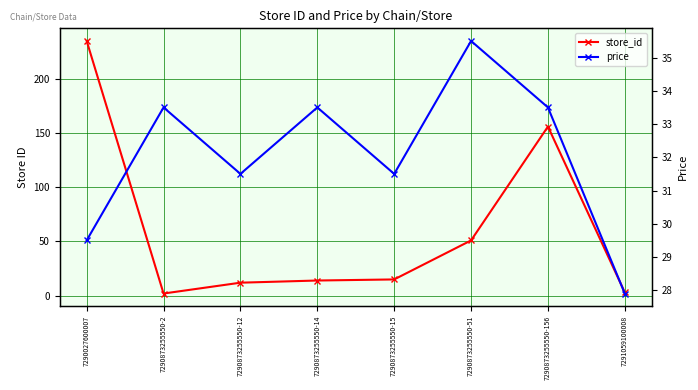

What is the label of the 7th point from the right?

7290873255550-2